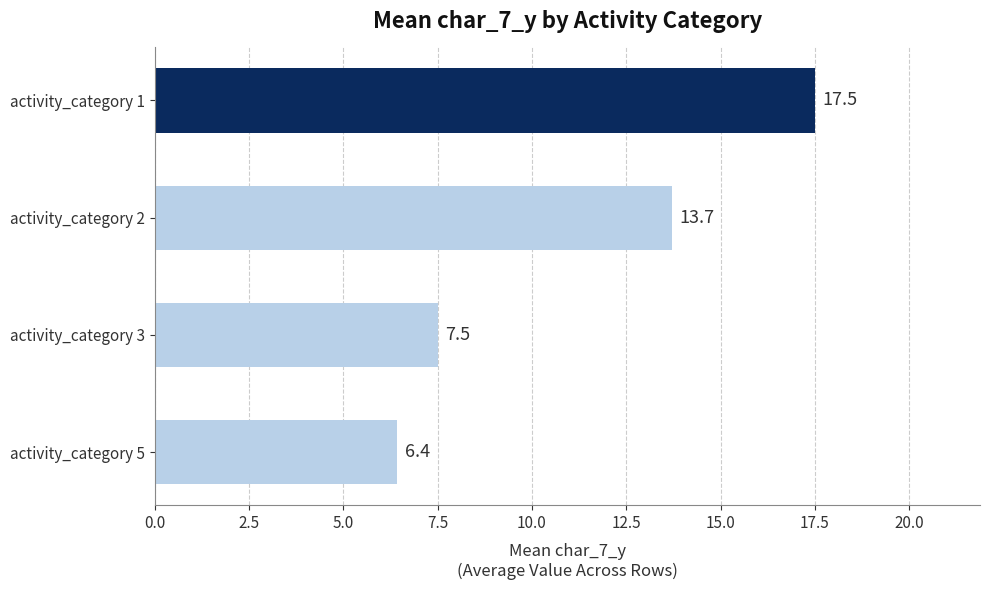

List the labels in order of value, smallest first.

activity_category 5, activity_category 3, activity_category 2, activity_category 1